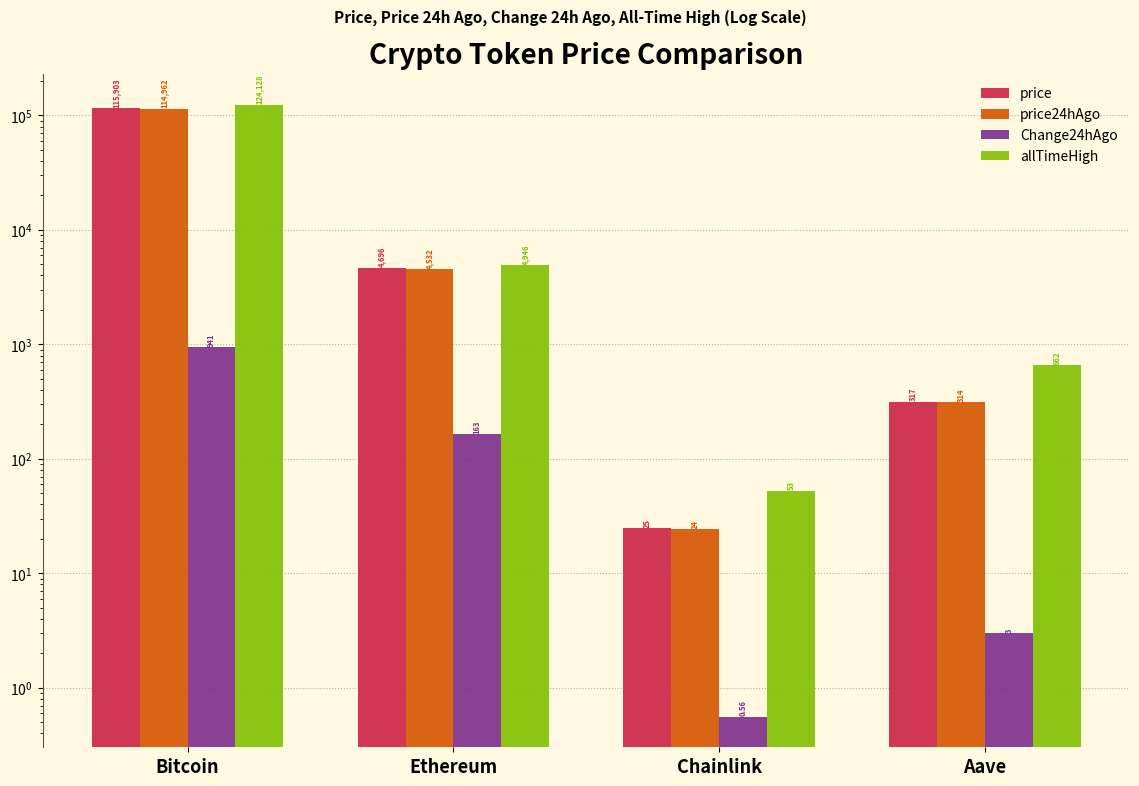

Between Bitcoin and Aave, which is larger?

Bitcoin